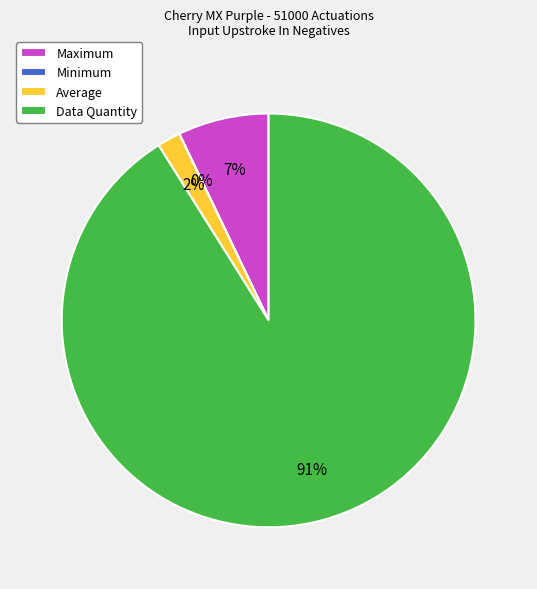

To the nearest percent, what percentage of the pie is Data Quantity?

91%